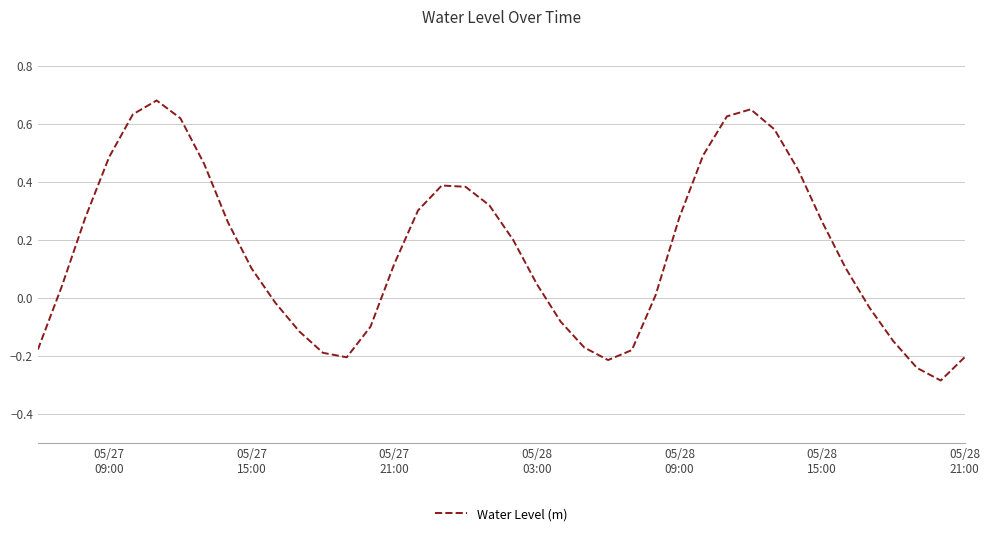

How many lines are shown in the chart?

1